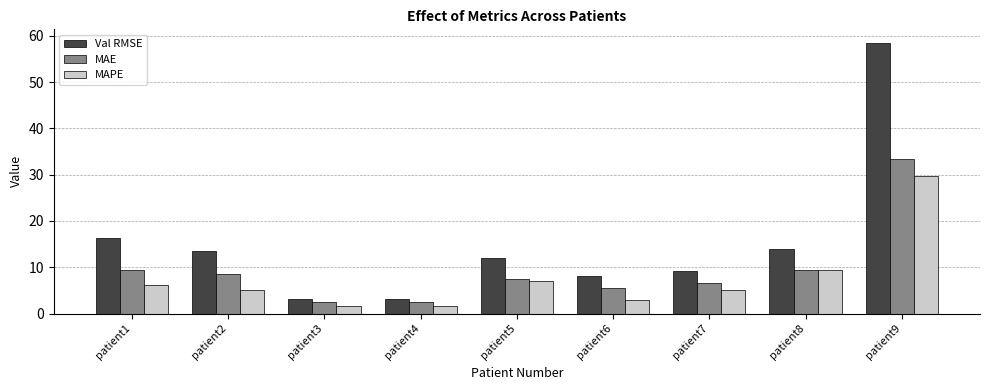

Which series has the widest spread of values?

Val RMSE